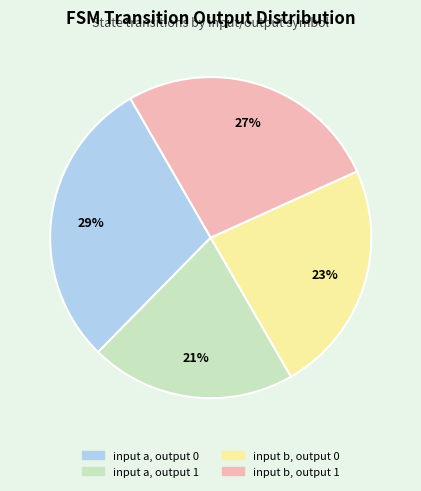

Does any single category account for the majority?

No